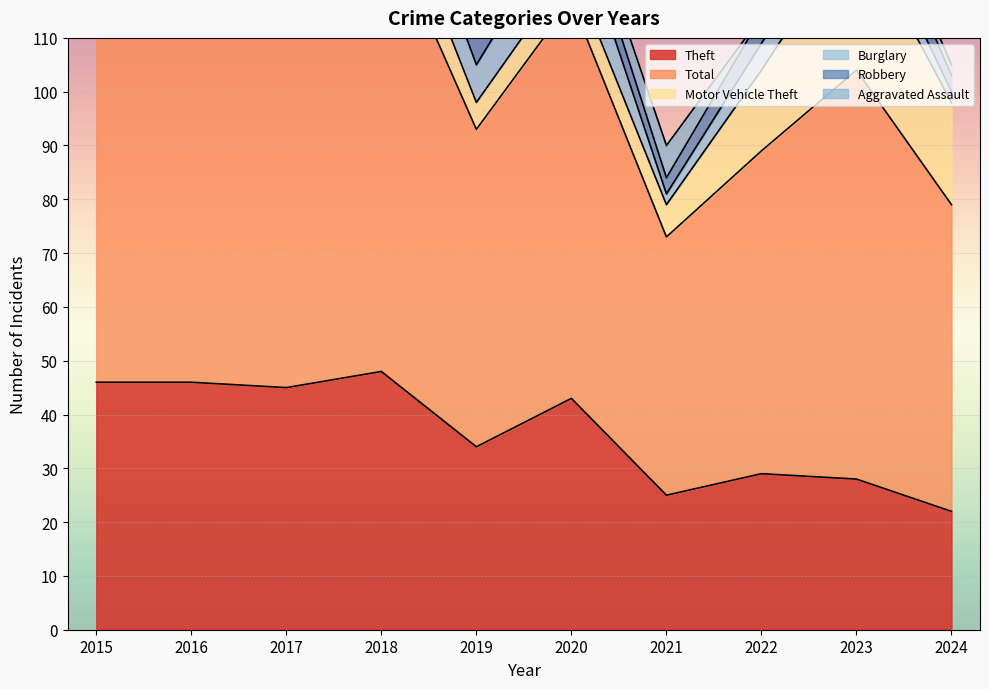

Which has a higher value, 2015 or 2024?

2015